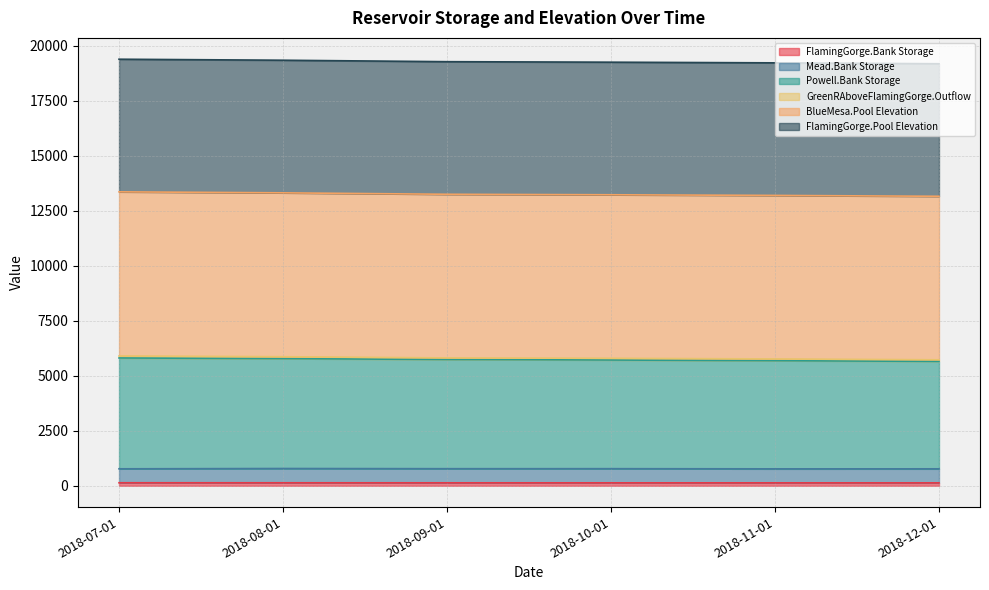

True or false: FlamingGorge.Bank Storage and FlamingGorge.Pool Elevation intersect in this chart.

False